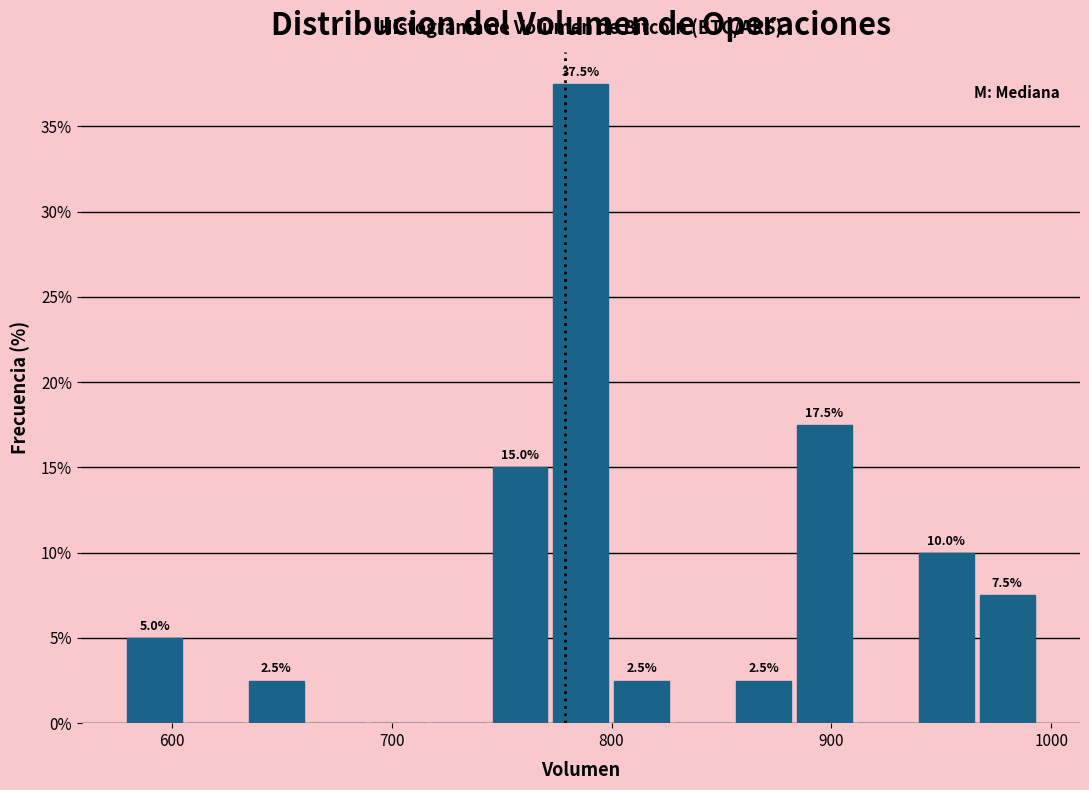

Read against the x-axis, roughly where is the centre of the tallest bar?

790